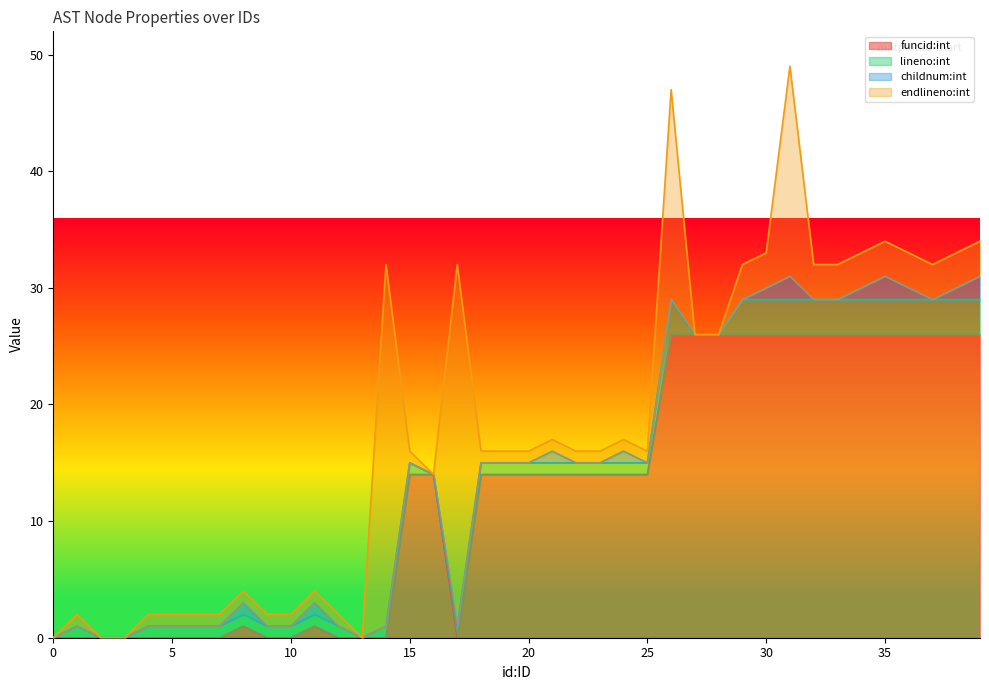

What are all the series names shown in the legend?

funcid:int, lineno:int, childnum:int, endlineno:int